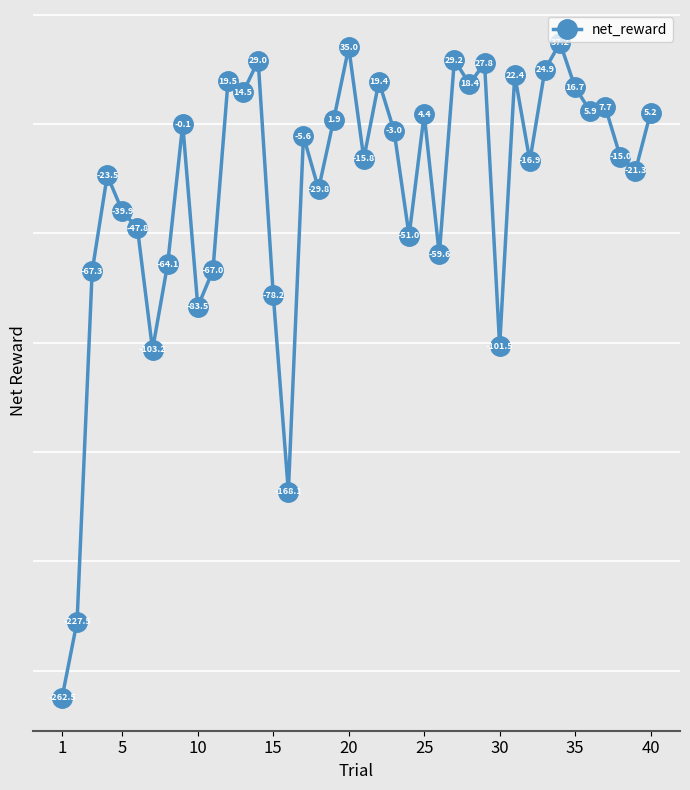

What is the value of the 29th point from the left?

27.8